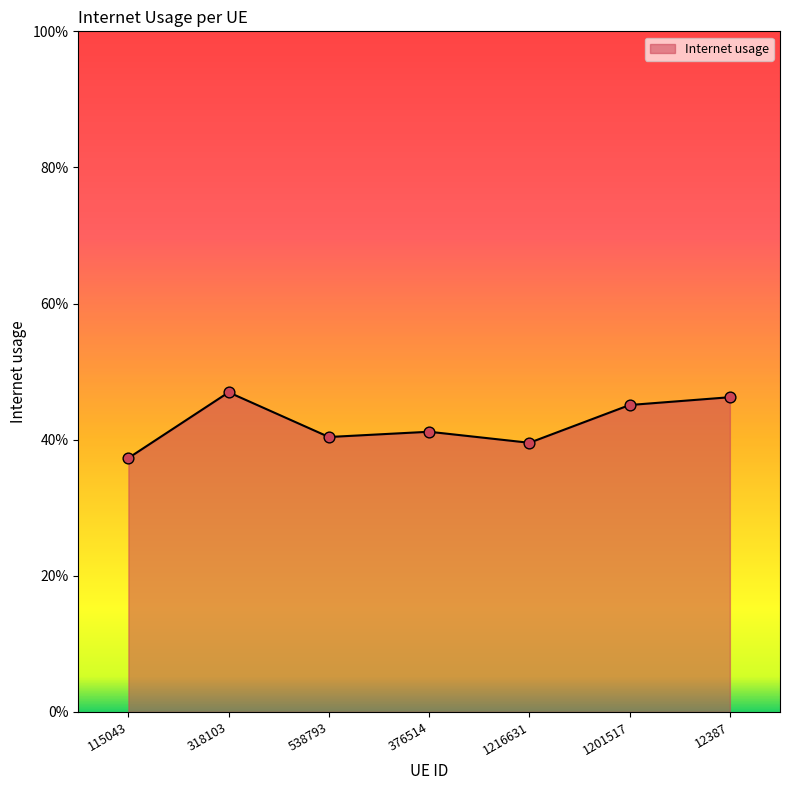

Which has a higher value, 538793 or 12387?

12387